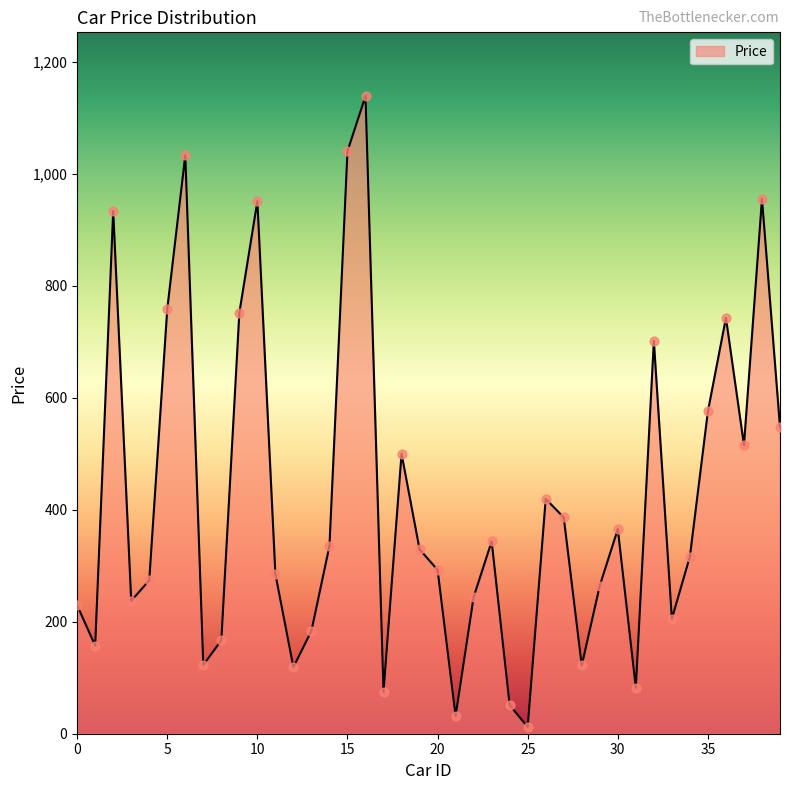

Does the chart have visible grid lines?

No